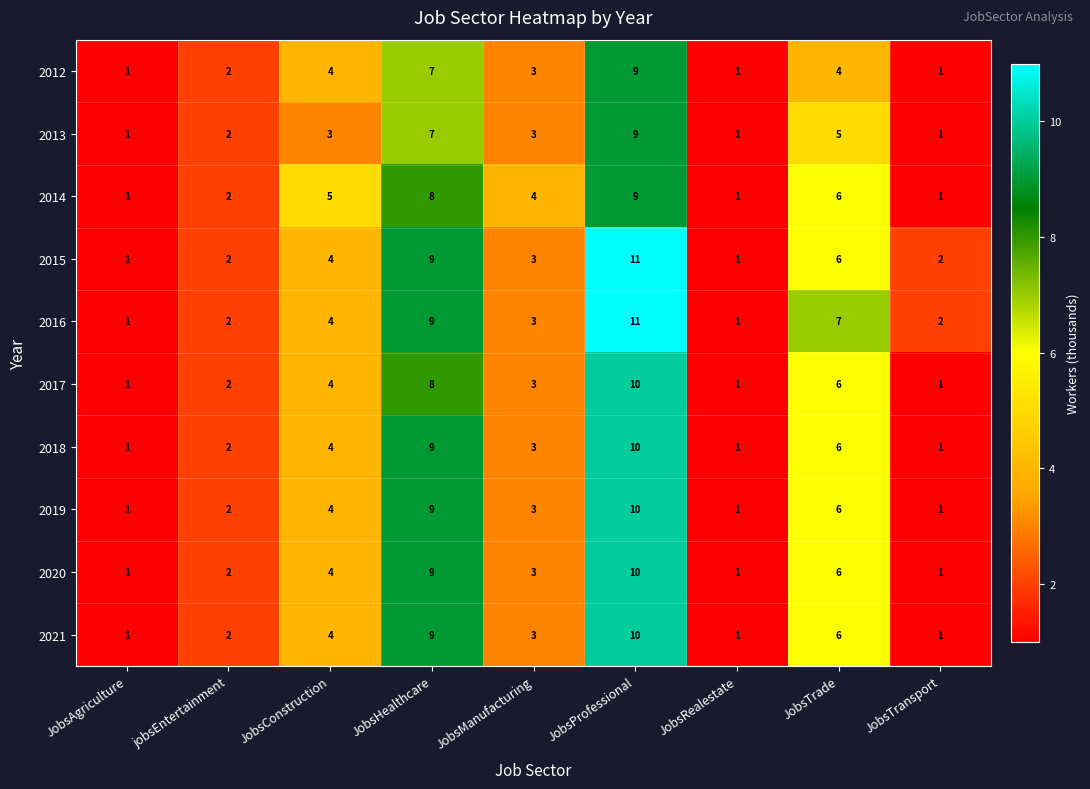

Count the 2015 values in the range 2 to 6.

5